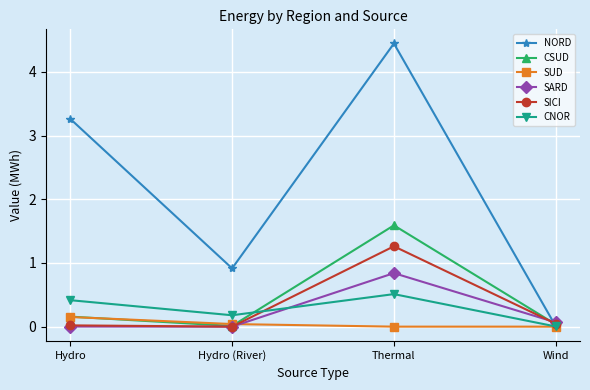

Which category has the lowest value in the NORD series?

Wind